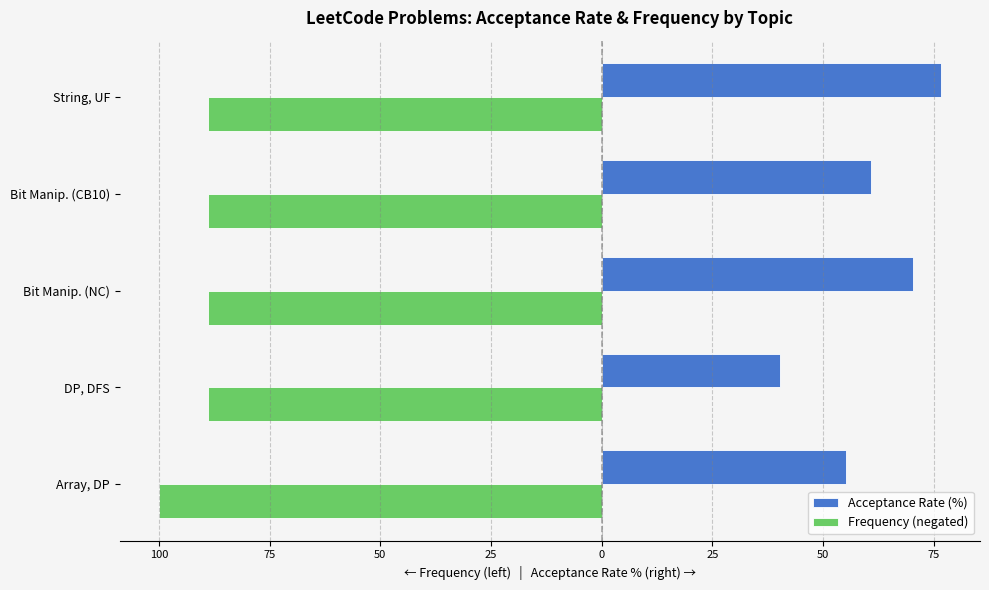

What is the value of the Frequency (negated) bar at the 3rd from the left?

-88.9